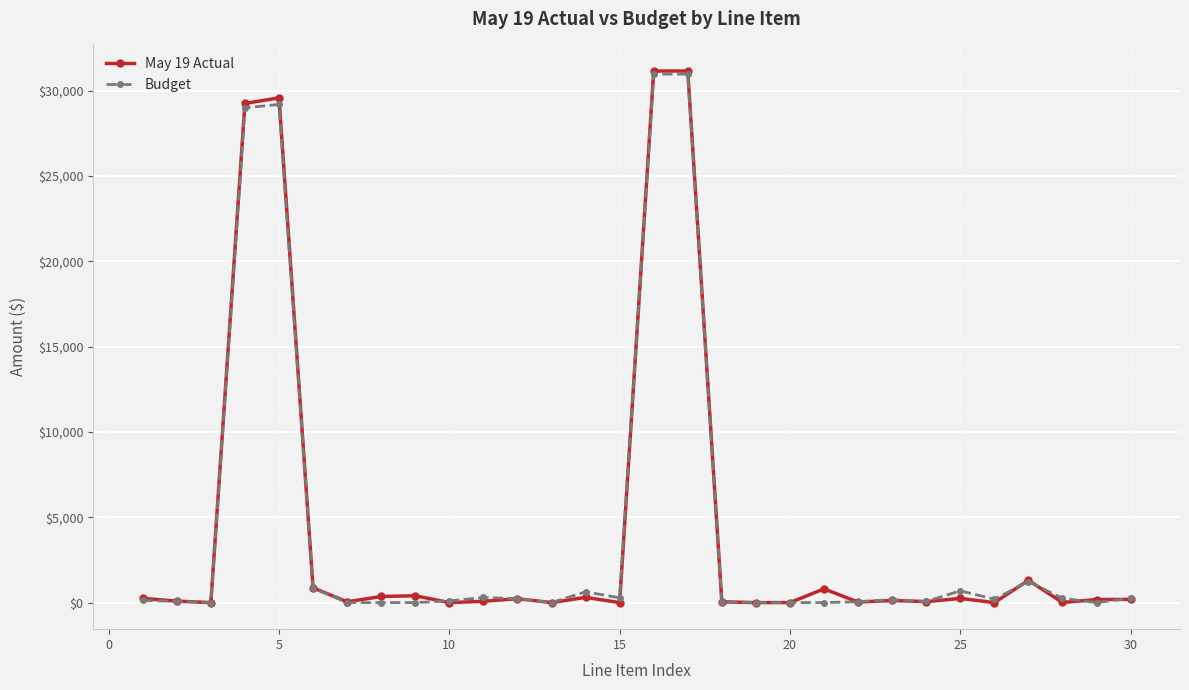

True or false: May 19 Actual and Budget intersect in this chart.

True